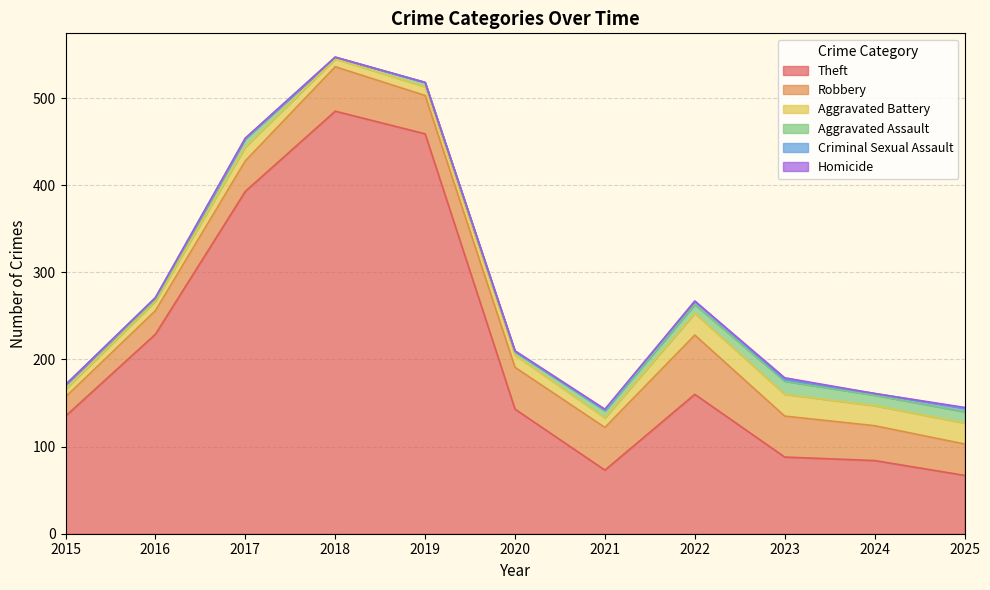

What is the value of the Robbery point at the 9th from the left?

47